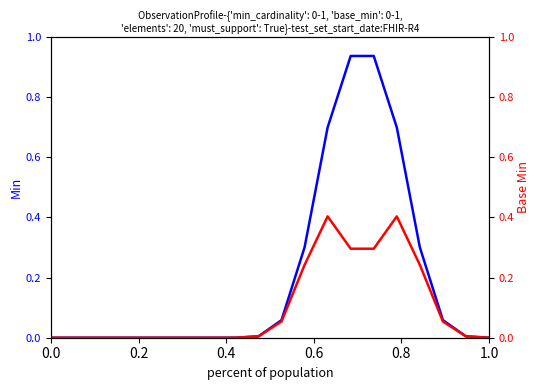

Which series has the largest range (max minus min)?

Min